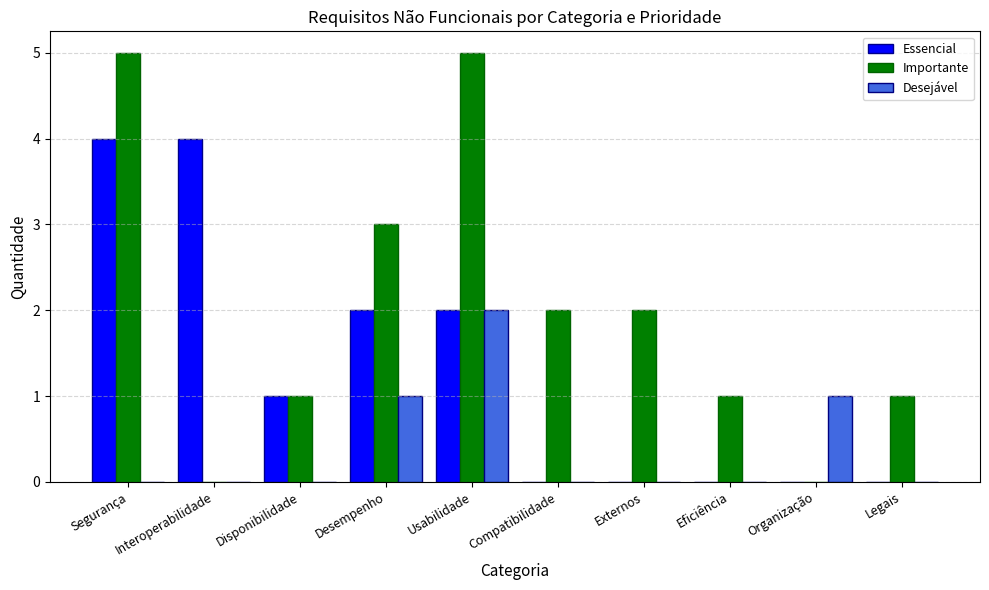

What are all the series names shown in the legend?

Essencial, Importante, Desejável